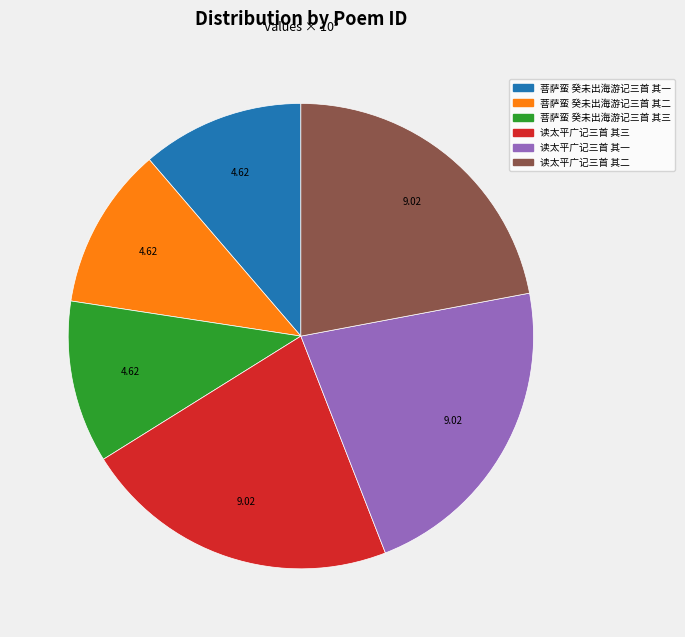

Is it true that 菩萨蛮 癸未出海游记三首 其二 is 11% of the pie?

True